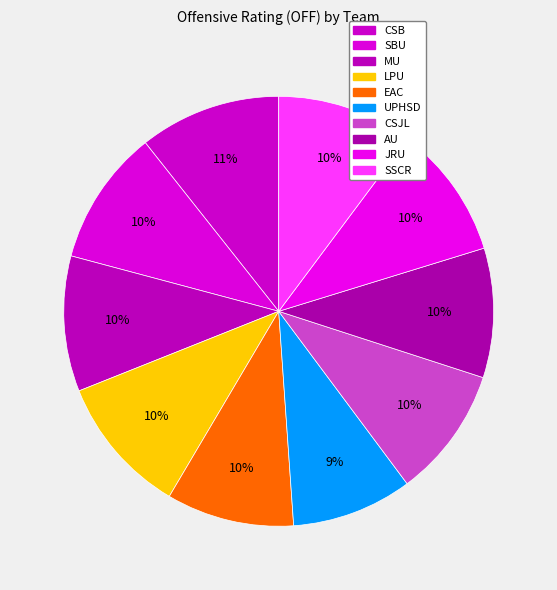

To the nearest percent, what is the combined percentage of AU and UPHSD?

19%